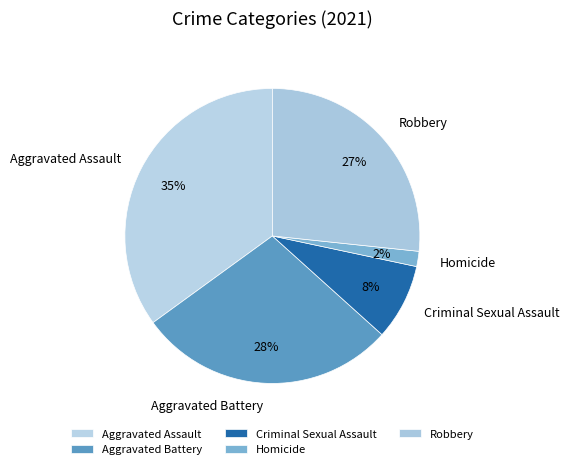

What percentage is the Criminal Sexual Assault slice, to the nearest percent?

8%